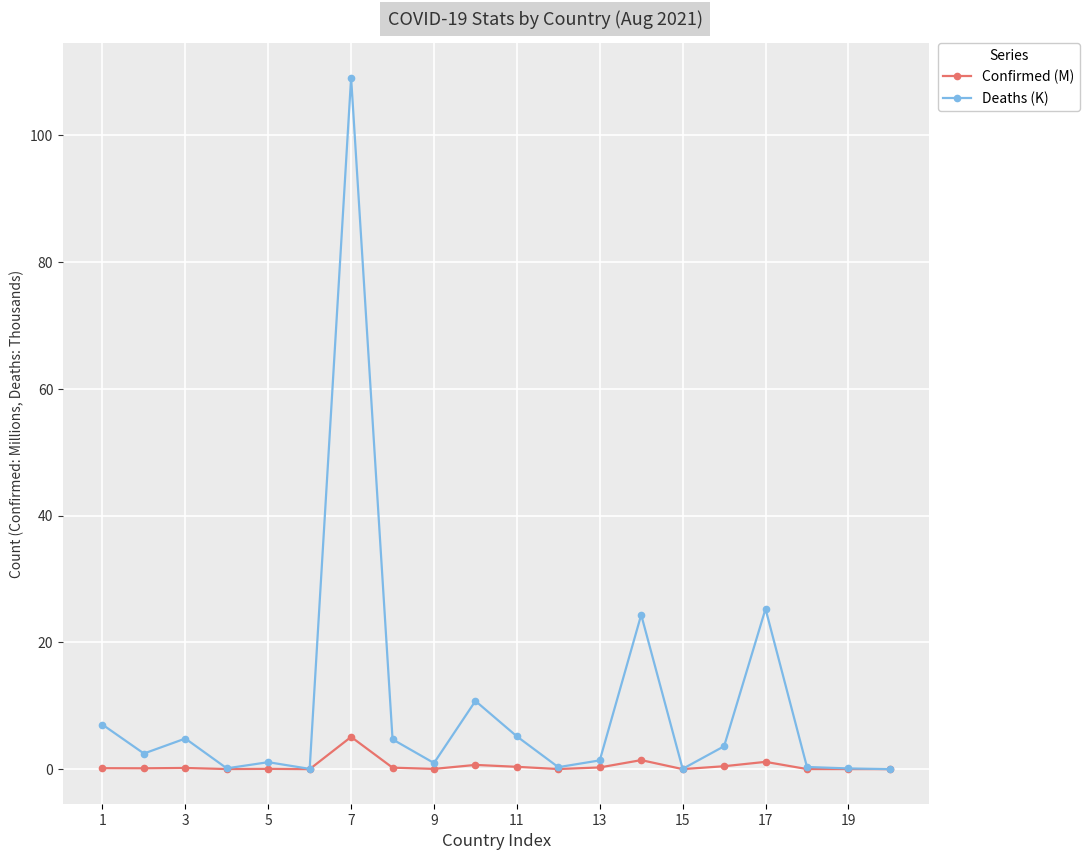

Rank the series by their maximum value, from lowest to highest.

Confirmed (M), Deaths (K)